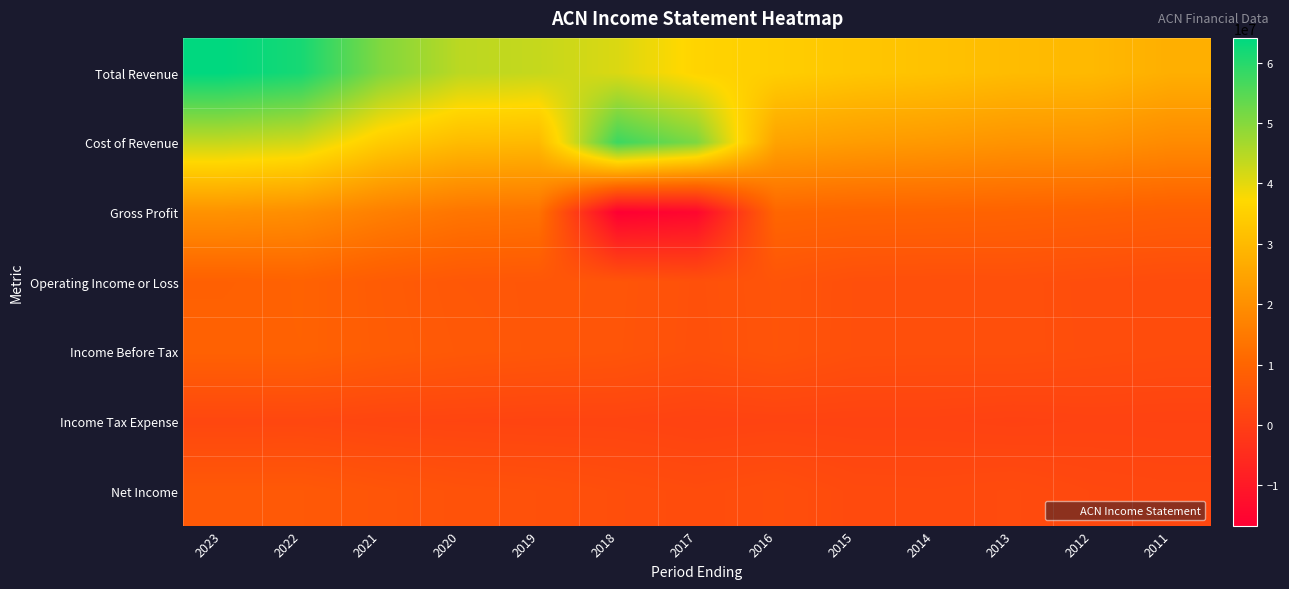

Reading left to right, what are all the values shown in this chart?

Total Revenue: 2023=64111700	2022=61594300	2021=50533400	2020=44327000	2019=43215000	2018=40992500	2017=36176800	2016=34797700	2015=32914400	2014=31874700	2013=30394300	2012=29778000	2011=27352900
Cost of Revenue: 2023=43380100	2022=41892800	2021=34169300	2020=30350900	2019=29900300	2018=57659700	2017=50840300	2016=24520200	2015=23105200	2014=22190200	2013=21010100	2012=20790300	2011=18966200
Gross Profit: 2023=20731600	2022=19701500	2021=16364100	2020=13976200	2019=13314700	2018=-16667200	2017=-14663500	2016=10277400	2015=9809200	2014=9684500	2013=9384200	2012=8987700	2011=8386700
Operating Income or Loss: 2023=8809900	2022=9270900	2021=7621500	2020=6513600	2019=6305100	2018=5898800	2017=4681400	2016=5659300	2015=4435900	2014=4300500	2013=4338700	2012=3871500	2011=3470500
Income Before Tax: 2023=9139300	2022=9196200	2021=7761100	2020=6774300	2019=6251800	2018=5808100	2017=4616000	2016=5603600	2015=4410500	2014=4297700	2013=4339300	2012=3904200	2011=3512000
Income Tax Expense: 2023=2135800	2022=2207200	2021=1770600	2020=1589000	2019=1405600	2018=1415800	2017=981100	2016=1254000	2015=1136700	2014=1121700	2013=784800	2012=1079200	2011=958800
Net Income: 2023=6871600	2022=6877200	2021=5906800	2020=5107800	2019=4779100	2018=4059900	2017=3445100	2016=4111900	2015=3053600	2014=2941500	2013=3281900	2012=2553500	2011=2277700